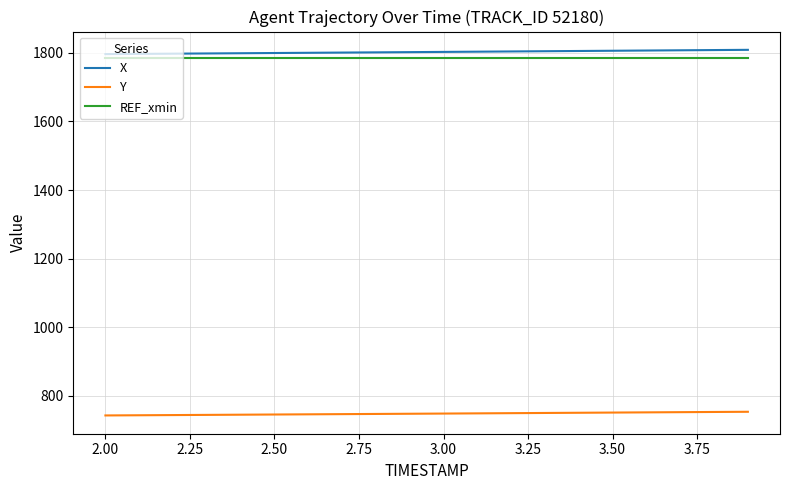

What is the maximum value shown in the chart?

1809.0